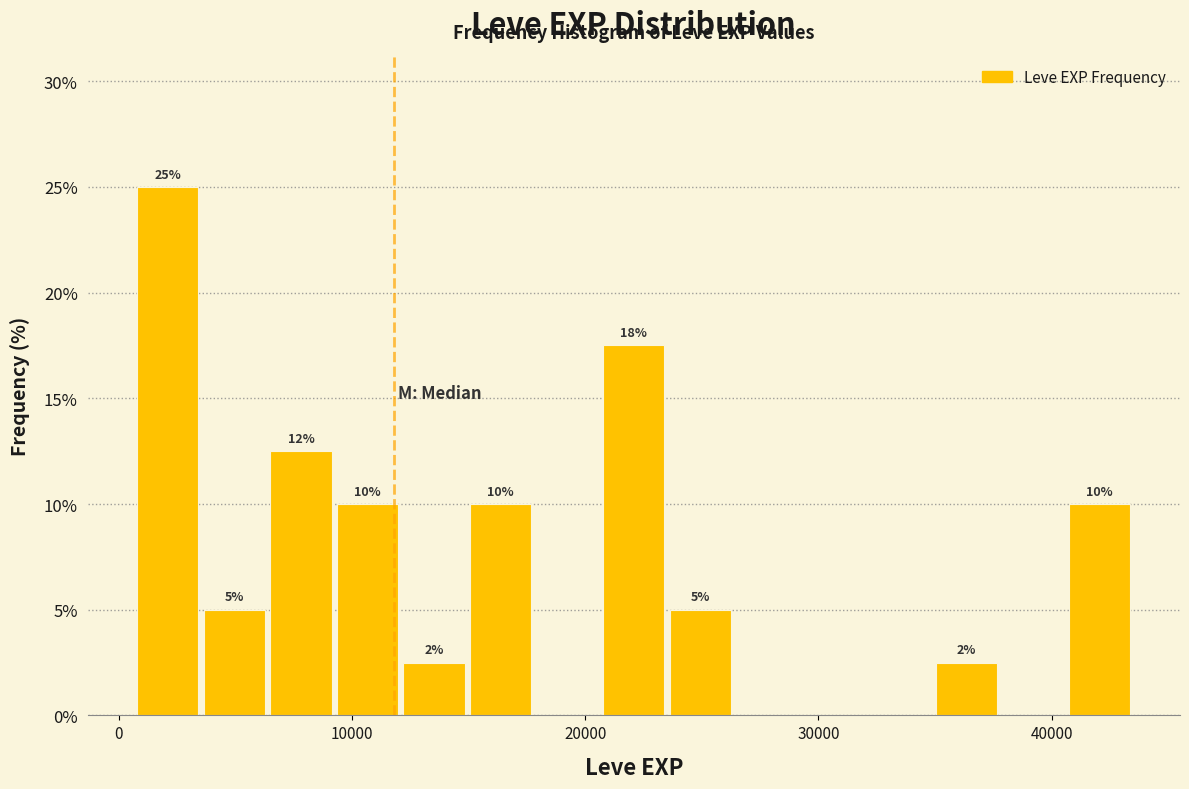

Around what value on the x-axis is the tallest bar? Give the approximate position of its centre, as read against the axis.

2000